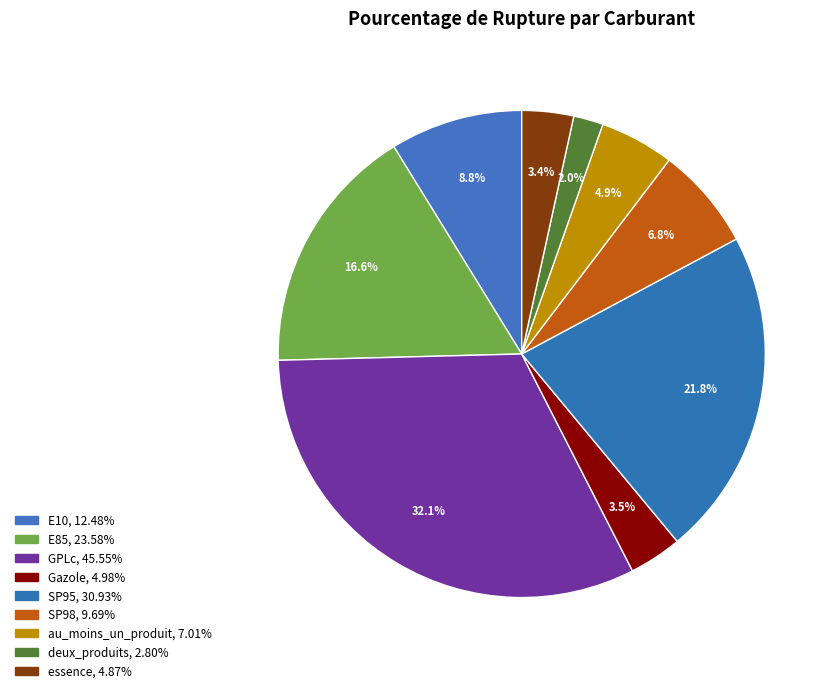

What percentage do GPLc and E85 together represent?

48.7%